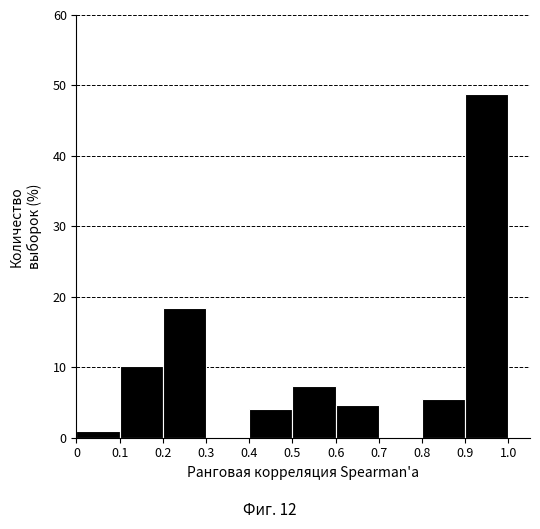

Reading left to right, transcribe this chart: for each bar, give the range it covers on the x-axis and its height. The values are not printed on the chart, so give them approximately, as read against the axis.

0 to 0.1: under 1
0.1 to 0.2: 10
0.2 to 0.3: 18
0.3 to 0.4: 0
0.4 to 0.5: 4
0.5 to 0.6: 7
0.6 to 0.7: 5
0.7 to 0.8: 0
0.8 to 0.9: 6
0.9 to 1.0: 49